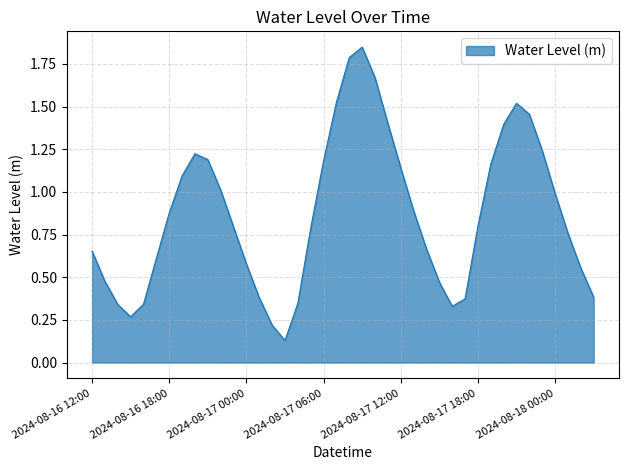

What is the label of the 5th point from the left?

2024-08-16 16:00